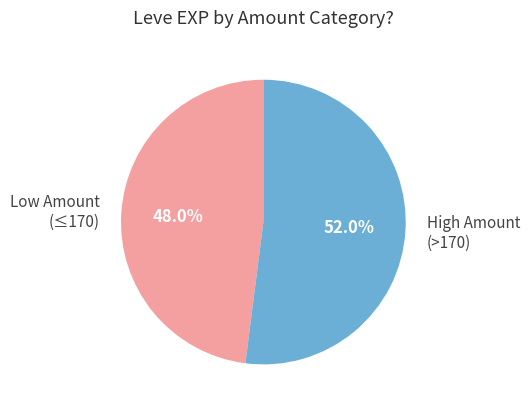

How many slices are in this pie chart?

2